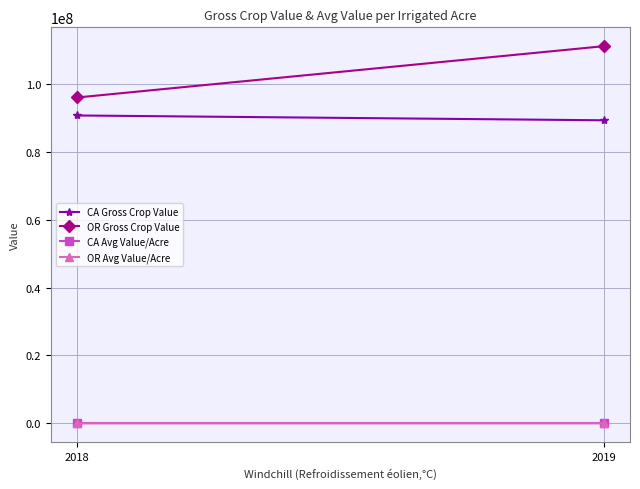

What is the sum of all CA Gross Crop Value values?

180038852.8